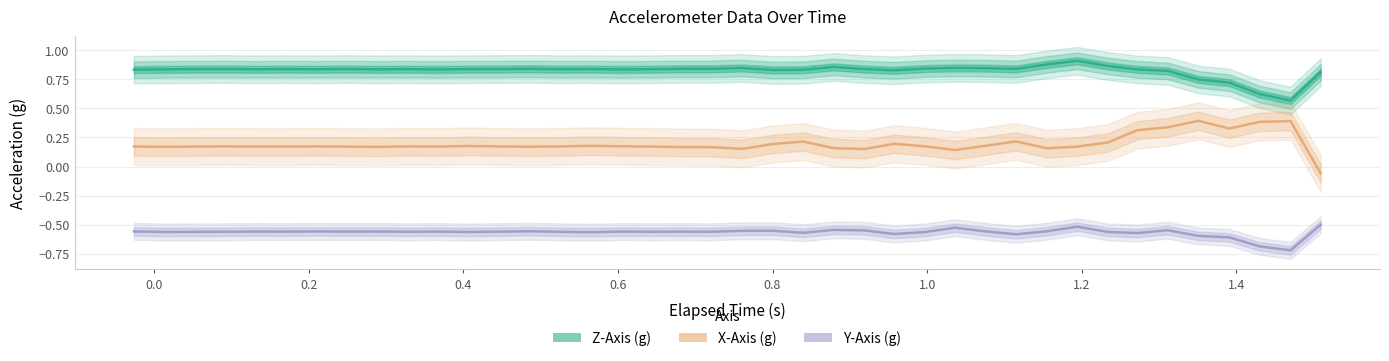

Is it true that Y-Axis (g) equals -0.8 at 1.2?

False